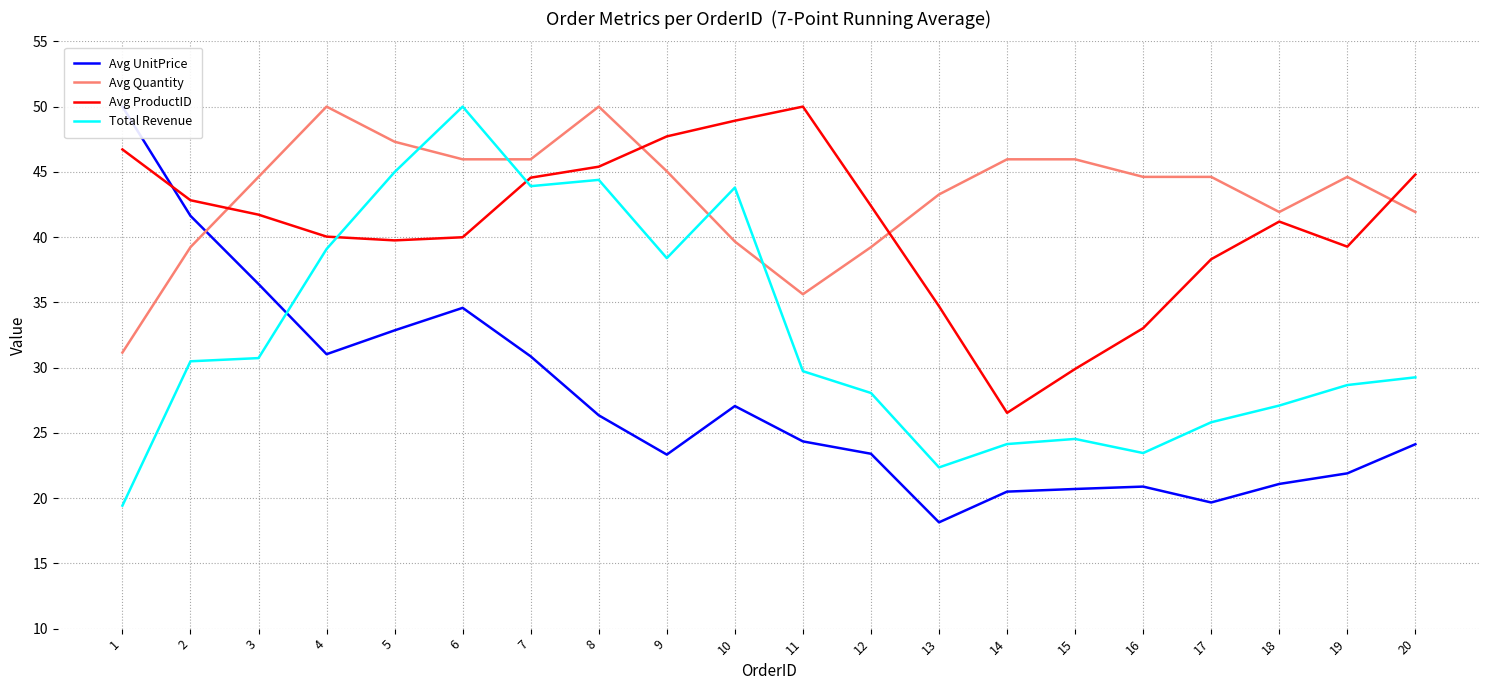

Reading left to right, transcribe all the data shown in this chart.

Avg UnitPrice: 50.0	41.6	36.4	31.0	32.9	34.6	30.9	26.3	23.3	27.1	24.3	23.4	18.1	20.5	20.7	20.9	19.7	21.1	21.9	24.1
Avg Quantity: 31.2	39.2	44.6	50.0	47.3	46.0	46.0	50.0	45.0	39.7	35.6	39.2	43.3	46.0	46.0	44.6	44.6	41.9	44.6	41.9
Avg ProductID: 46.7	42.8	41.7	40.0	39.7	40.0	44.6	45.4	47.7	48.9	50.0	42.4	34.7	26.5	29.9	33.0	38.3	41.2	39.3	44.8
Total Revenue: 19.4	30.5	30.7	39.1	45.0	50.0	43.9	44.4	38.4	43.8	29.7	28.1	22.4	24.1	24.5	23.5	25.8	27.1	28.7	29.3